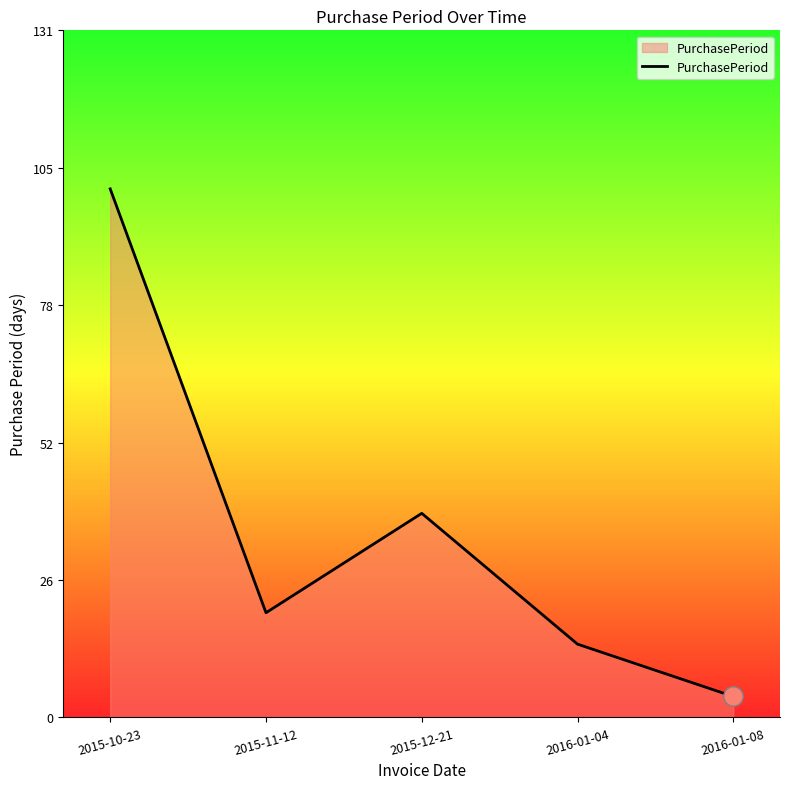

How many interior local peaks (higher than both neighbors) does the data have?

1